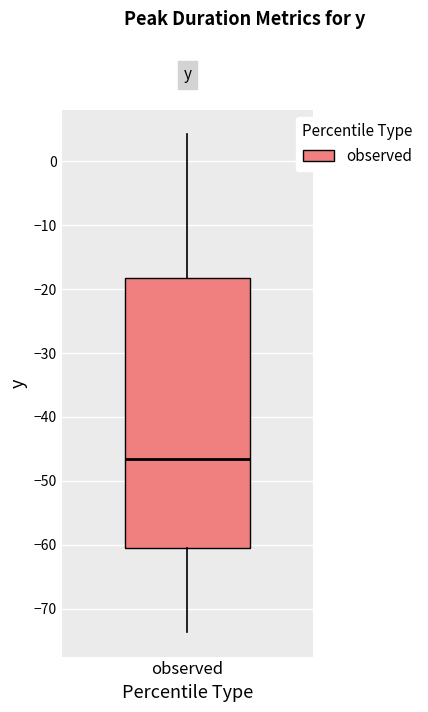

Read this box plot against the y-axis: the position of the median line, the range covered by the box, and the ends of both whiskers. The values are not printed on the chart, so give them approximately, as read against the axis.

median -47, box -60 to -18, whiskers -74 to 4